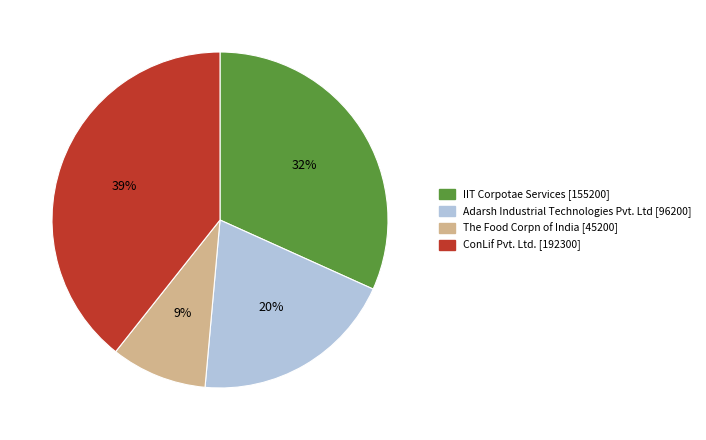

To the nearest percent, what is the difference between the largest and smallest slice percentages?

30%